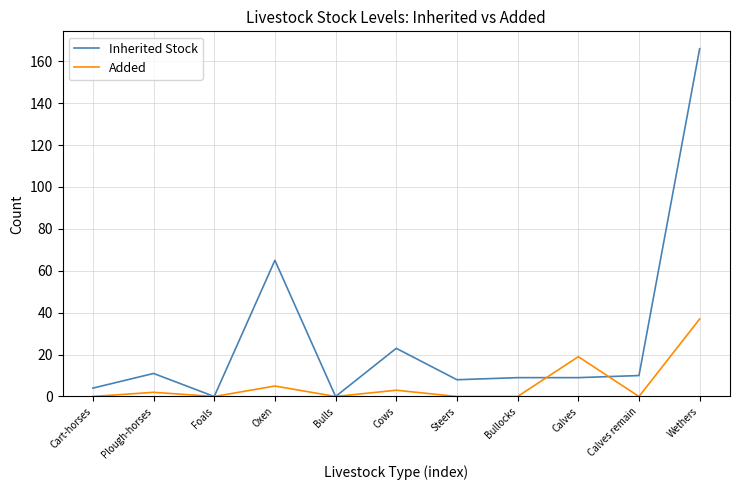

Which series changed the most between Cart-horses and Cows?

Inherited Stock